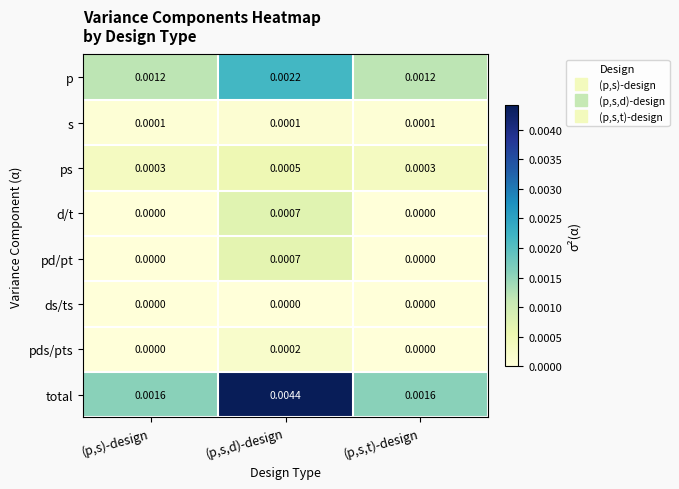

Which series has the largest total across all categories?

total